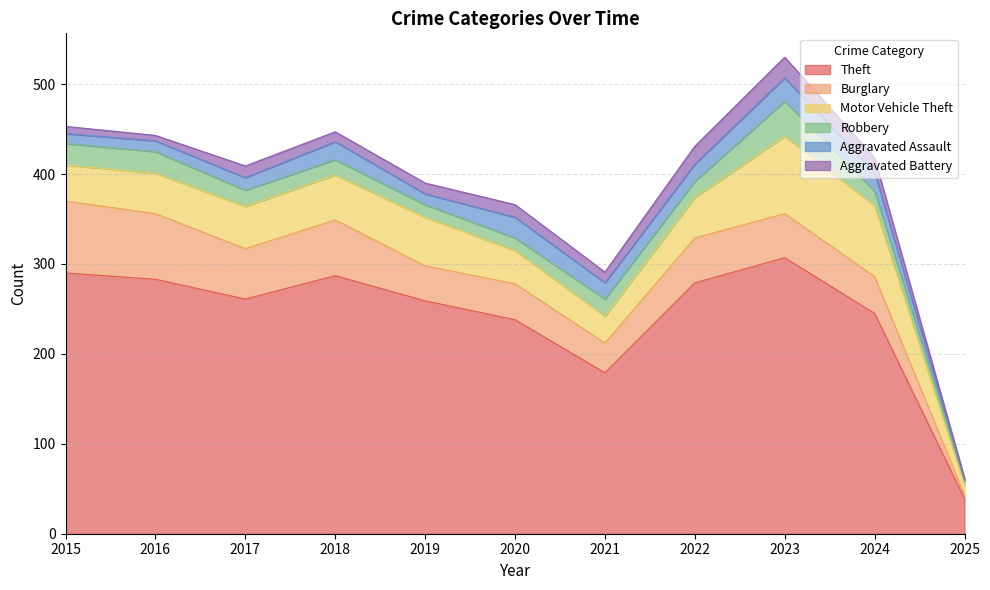

Which label corresponds to the largest value in the chart?

2023